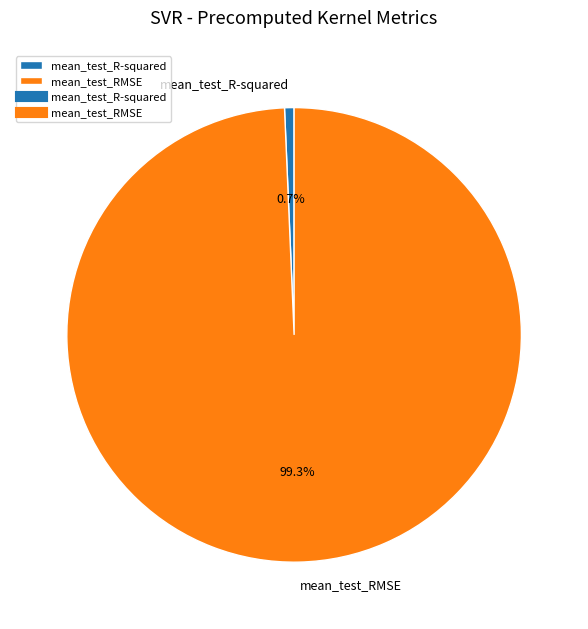

Which category has the biggest portion of the pie?

mean_test_RMSE